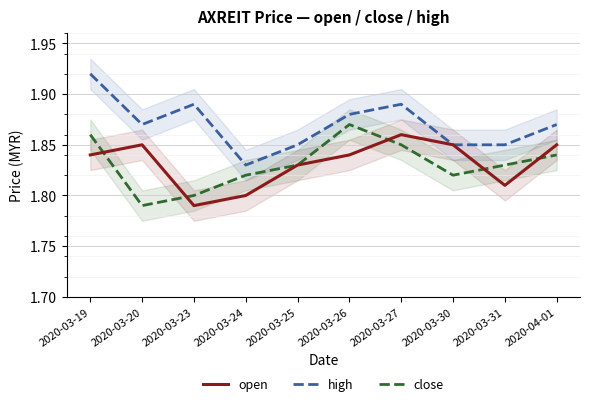

Which category has the lowest value in the high series?

2020-03-24